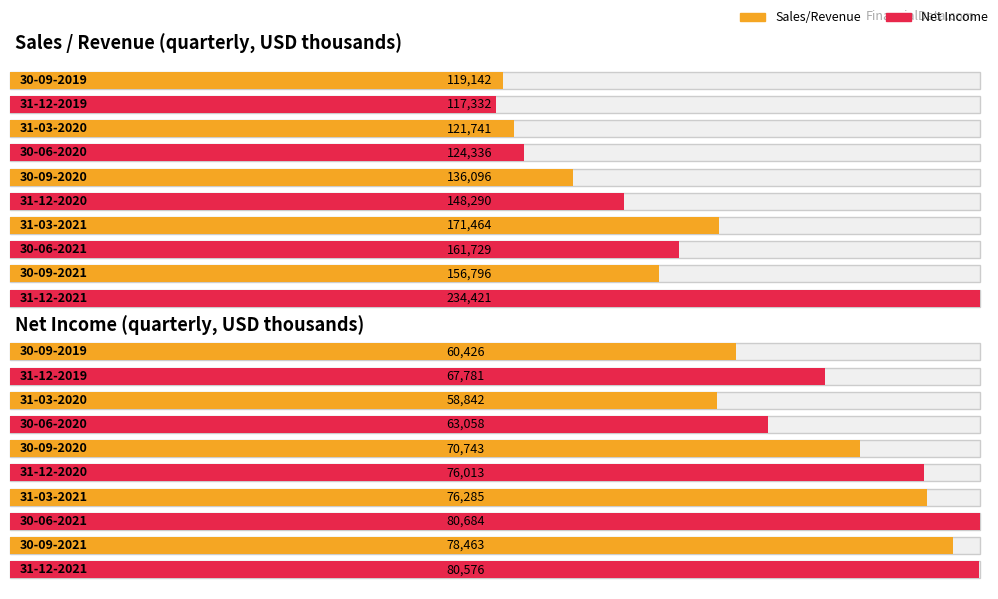

Rank the series by their average value, from lowest to highest.

Net Income, Sales/Revenue